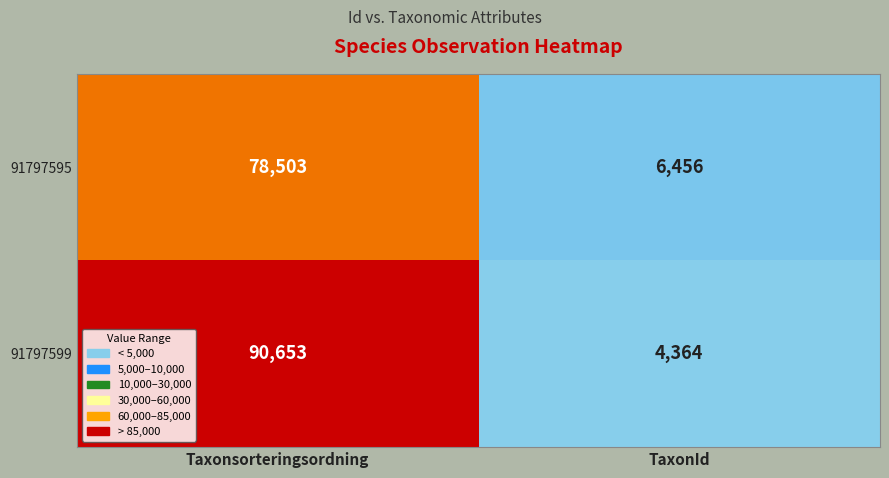

What is the total value across all series at Taxonsorteringsordning?

169156